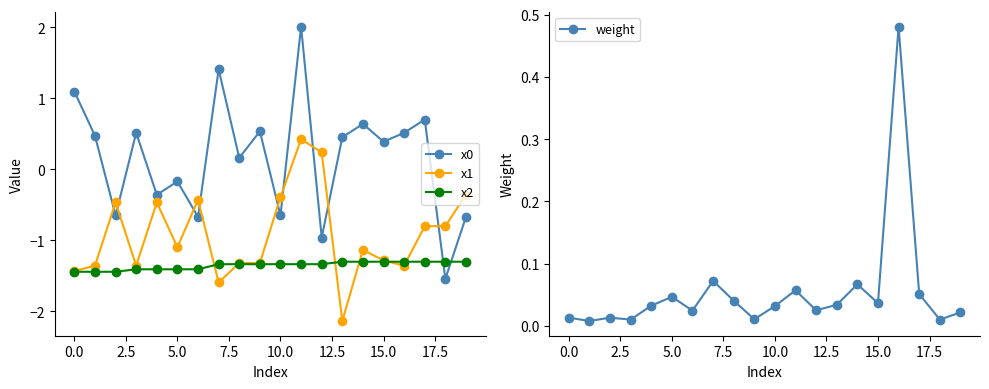

Which series has the largest total across all categories?

x0